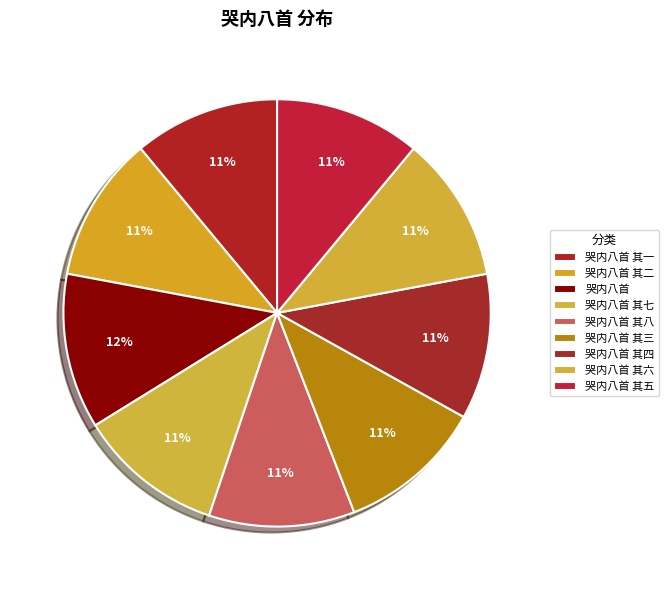

To the nearest percent, what is the difference between the largest and smallest slice percentages?

1%